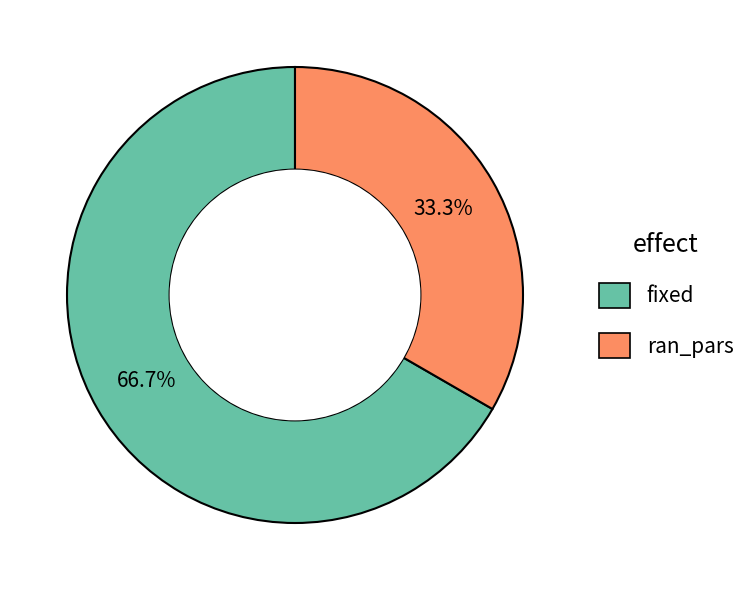

The fixed slice represents 79% of the pie. True or false?

False